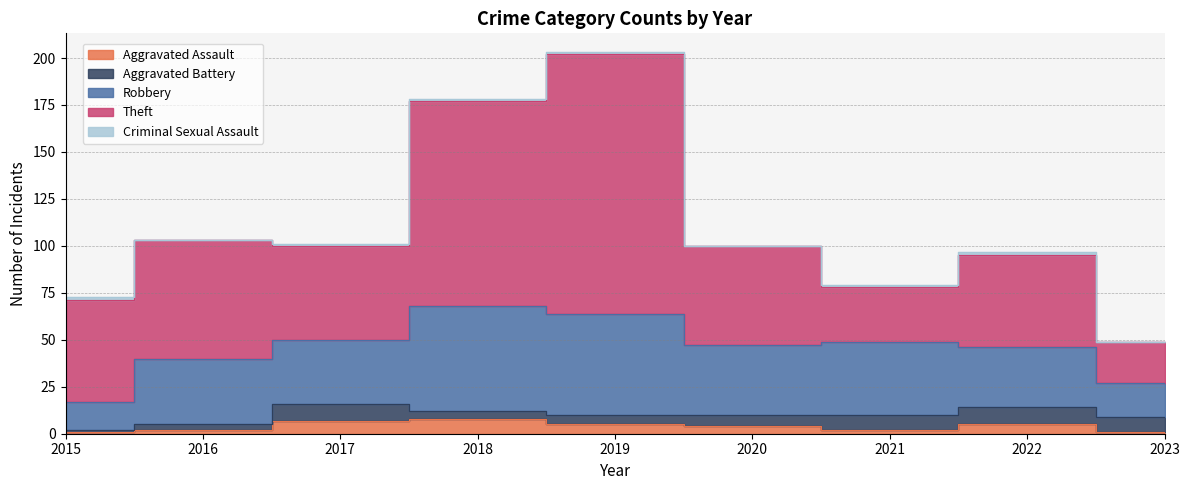

What is the highest value of the Robbery series?

56